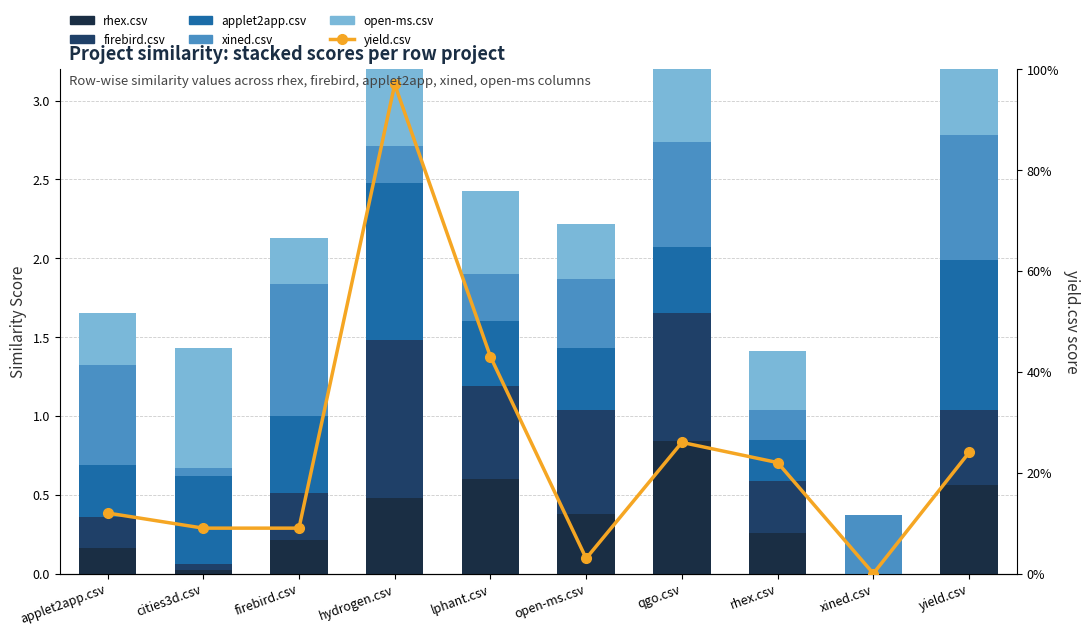

Which series changed the most between cities3d.csv and open-ms.csv?

firebird.csv